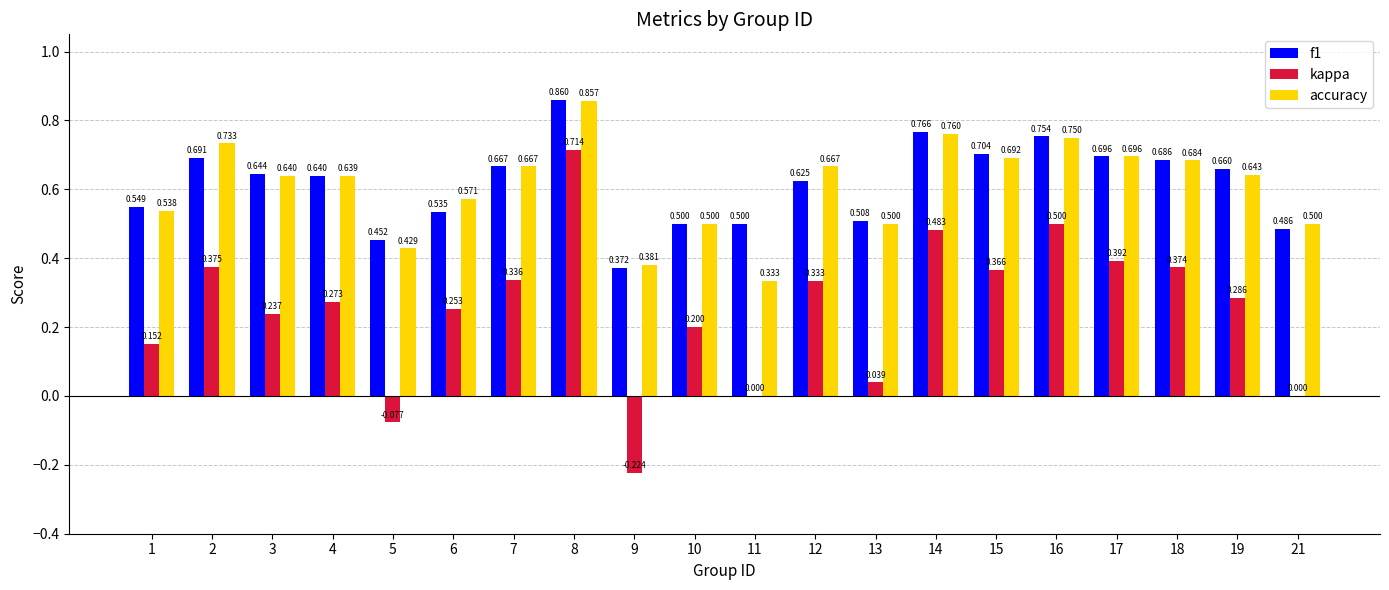

Is the value of f1 at 16 greater than the value of accuracy at 17?

Yes